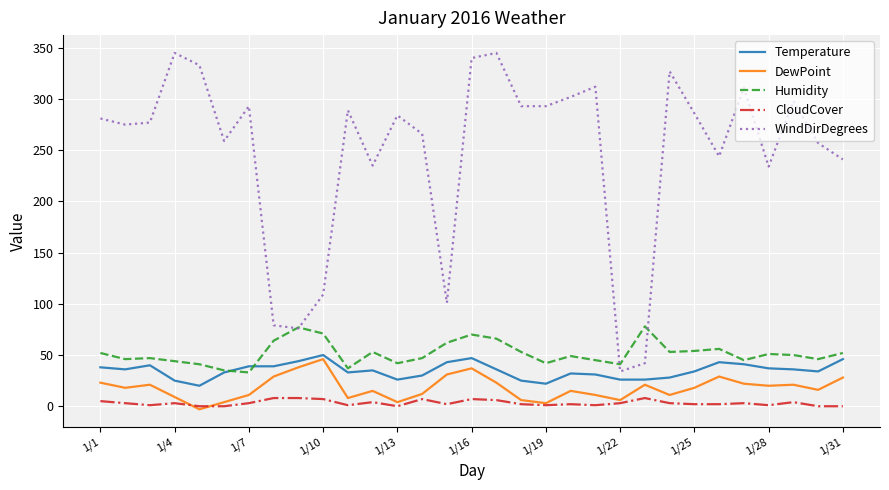

What is the maximum value shown in the chart?

345